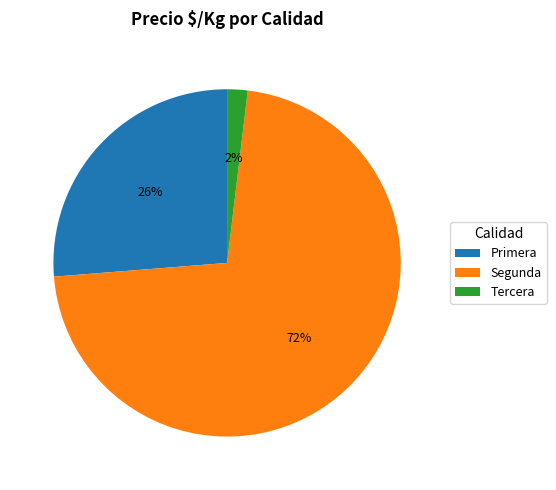

To the nearest percent, what is the average slice percentage?

33%